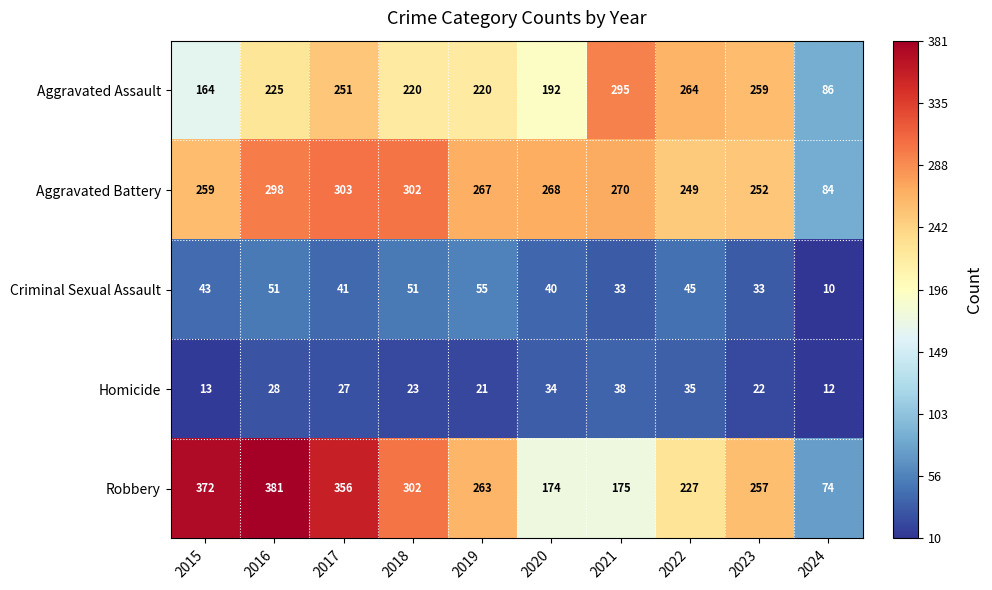

What is the approximate value of Criminal Sexual Assault at 2021?

33